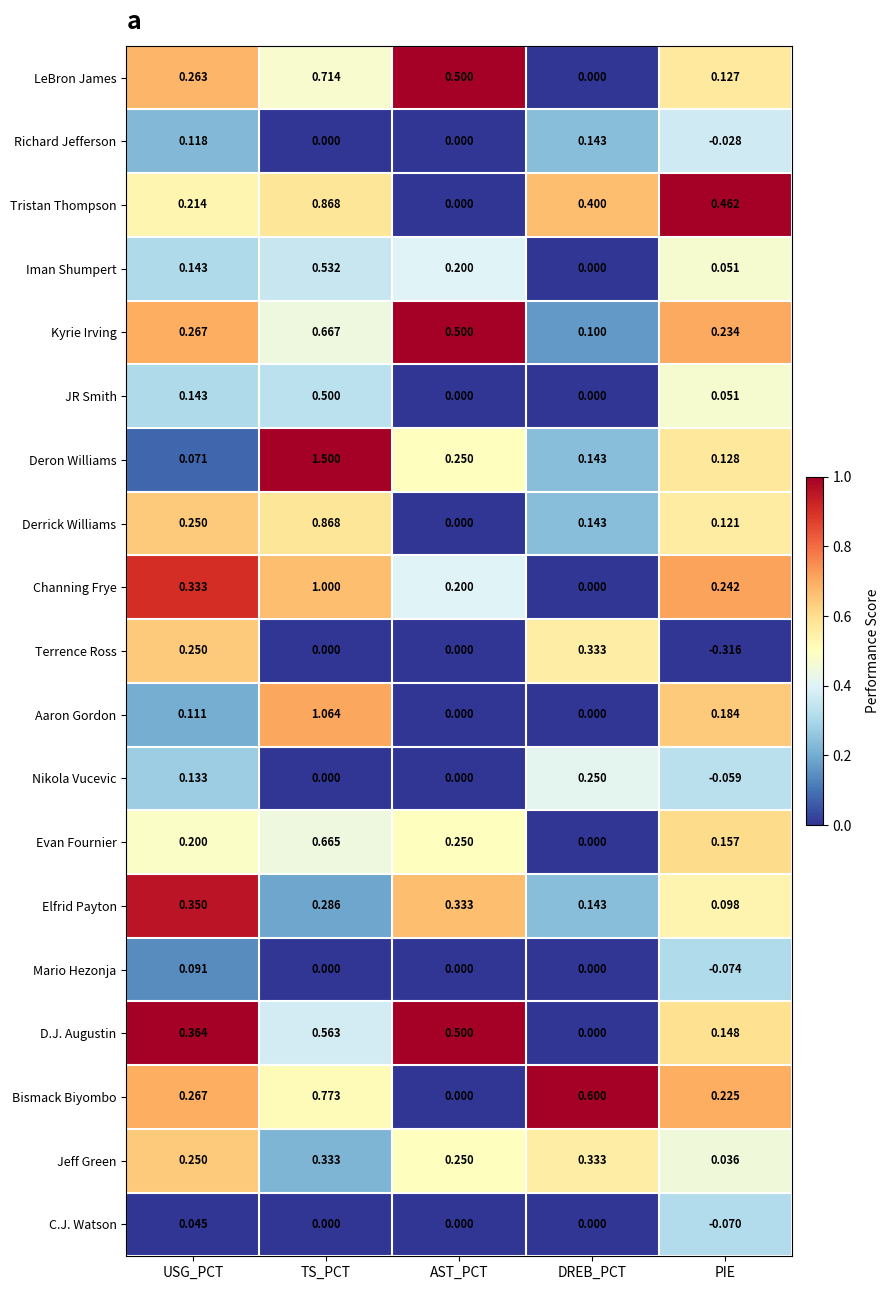

What is the difference between the highest and lowest values at TS_PCT?

1.5